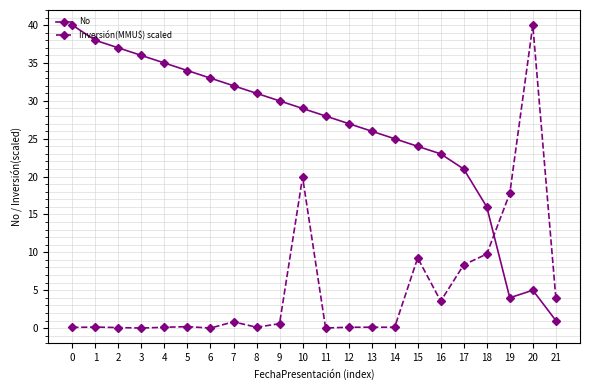

The value of No at 11 is 28.0. True or false?

True